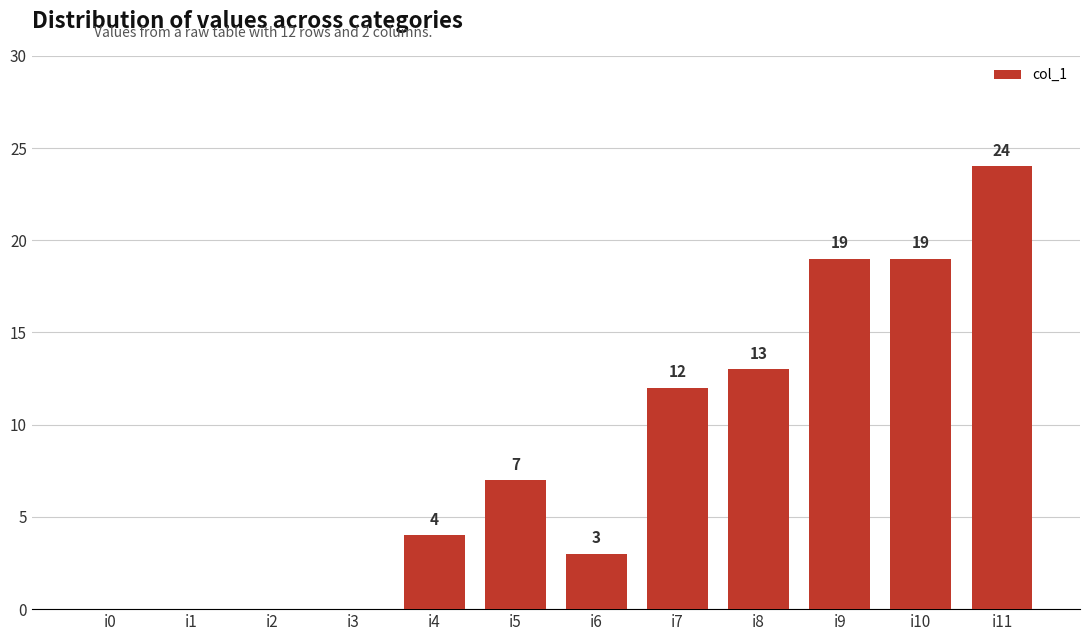

Reading left to right, extract all data points from this chart.

0	0	0	0	4	7	3	12	13	19	19	24